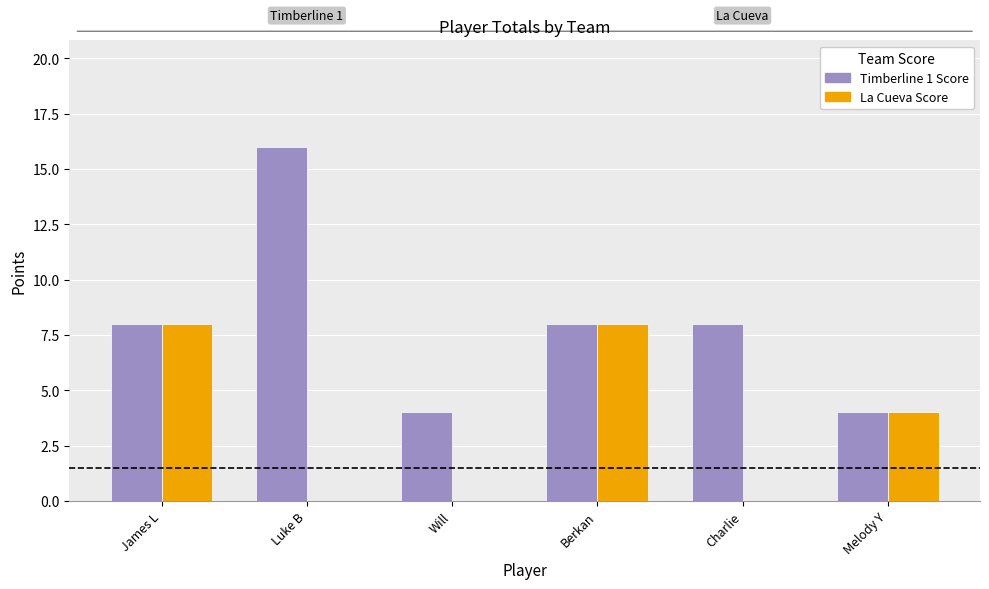

Which series changed the most between Will and Berkan?

La Cueva Score